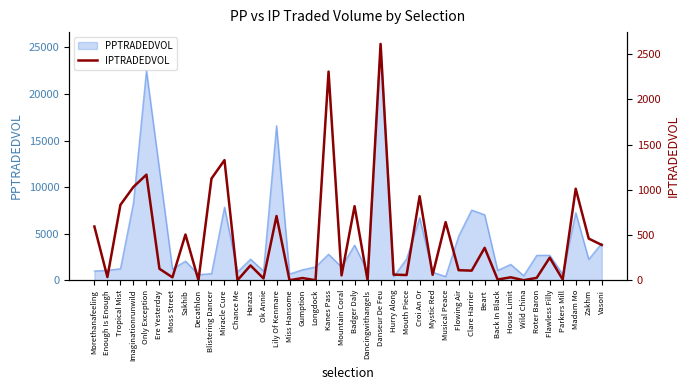

Count the number of categories in the chart.

40